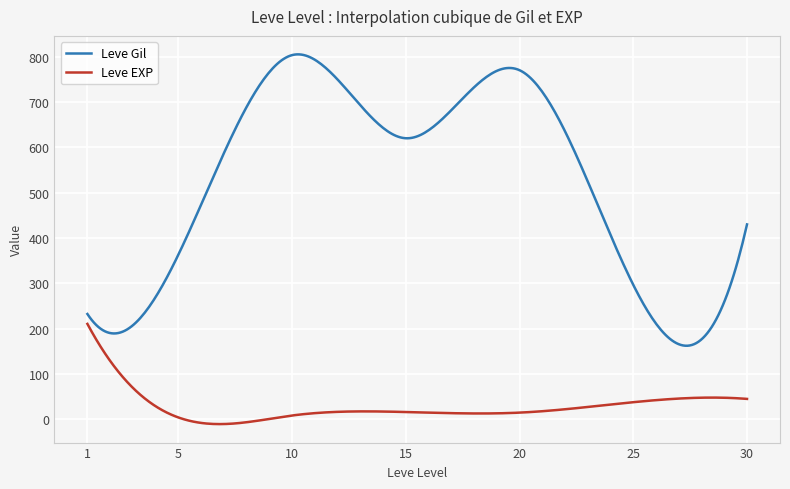

In Leve EXP, how many points are lower than both neighbors (excluding endpoints)?

2